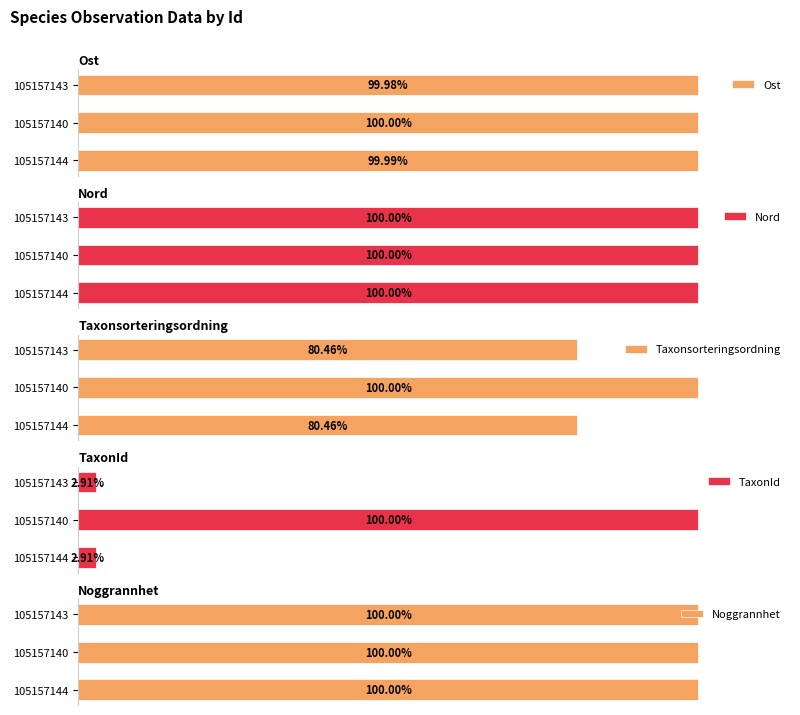

Which series has the widest spread of values?

TaxonId